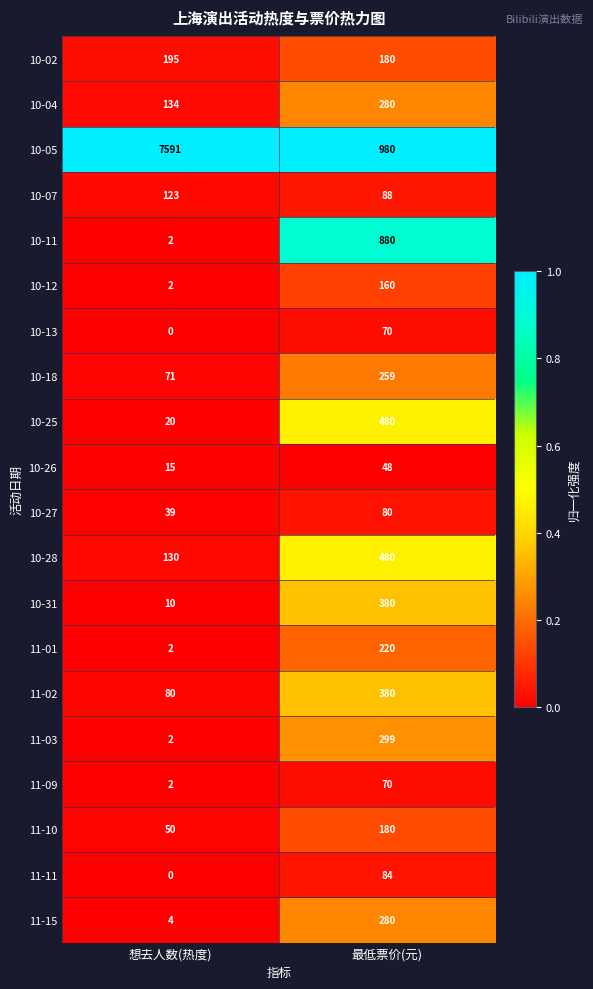

What is the difference between the maximum and minimum values in the 11-03 series?

297